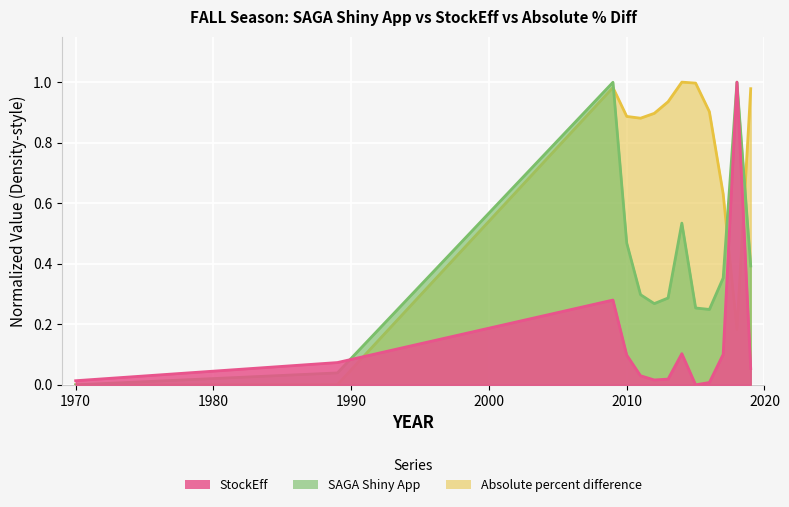

At which category does the chart reach its minimum across all series?

1970